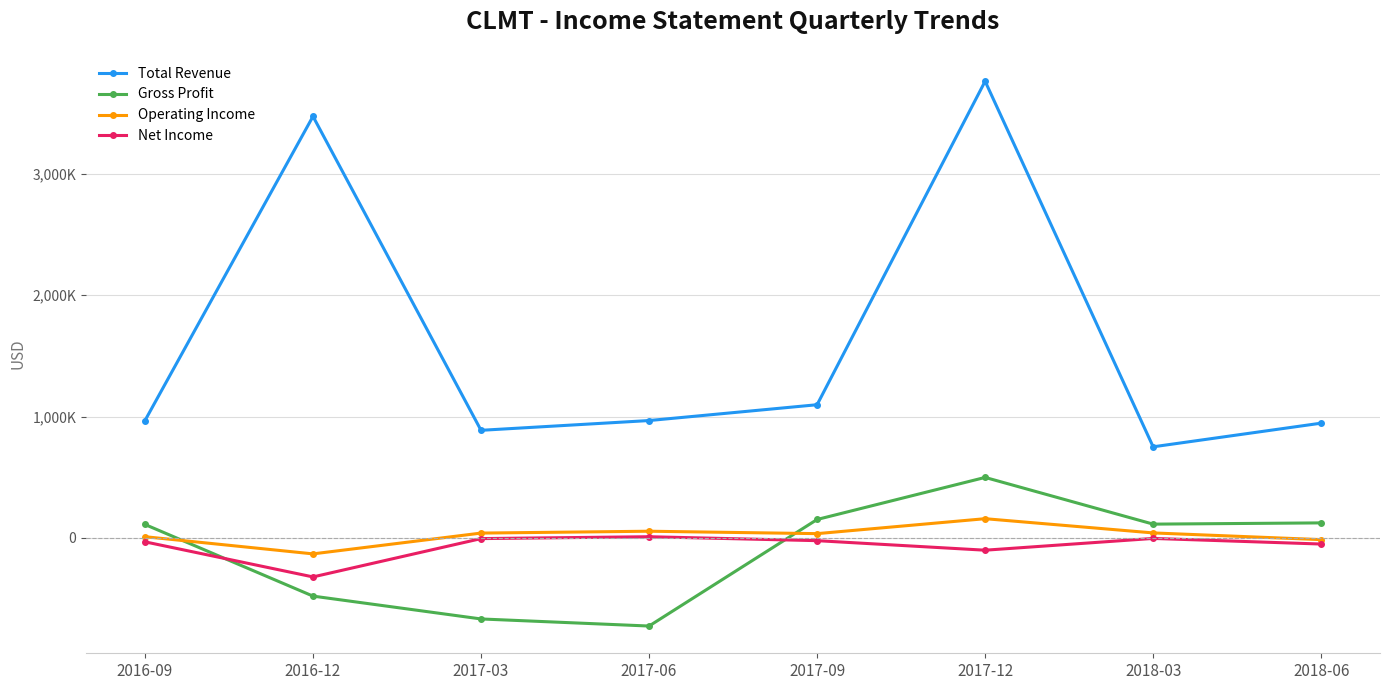

What are all the series names shown in the legend?

Total Revenue, Gross Profit, Operating Income, Net Income